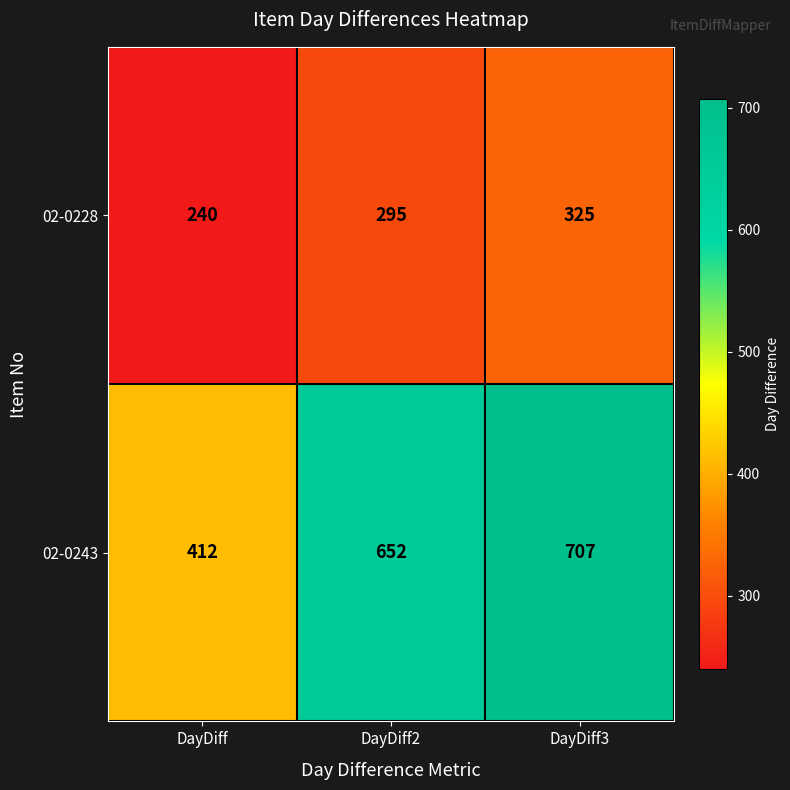

Reading left to right, list all the values displayed in this chart.

02-0228: DayDiff=240	DayDiff2=295	DayDiff3=325
02-0243: DayDiff=412	DayDiff2=652	DayDiff3=707